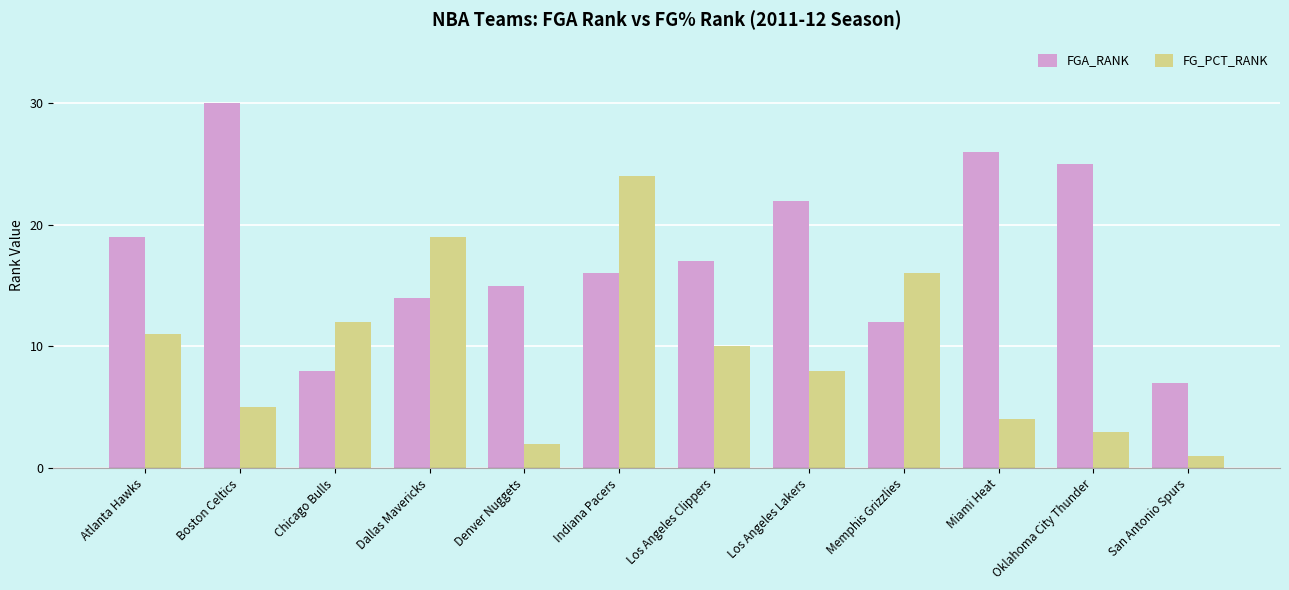

Which series changed the most between Indiana Pacers and Memphis Grizzlies?

FG_PCT_RANK